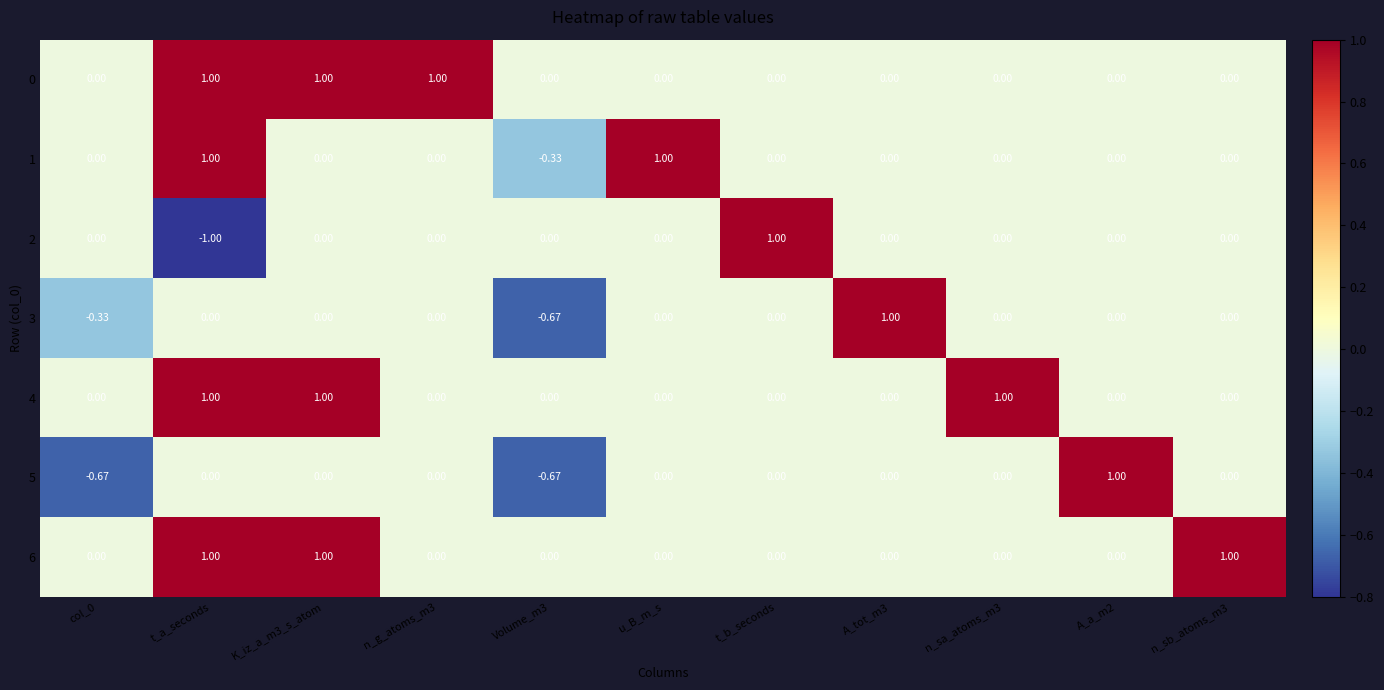

Count the number of categories in the chart.

11